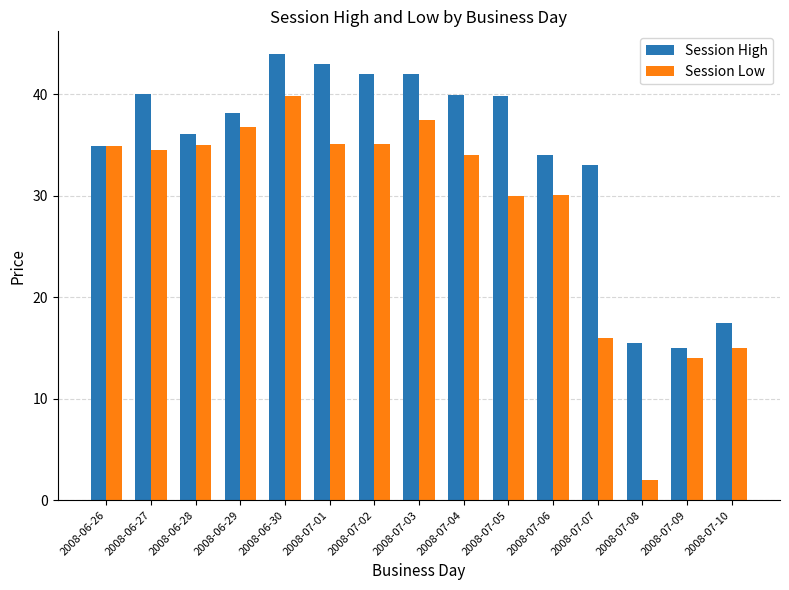

List the series in order of their peak value, highest first.

Session High, Session Low